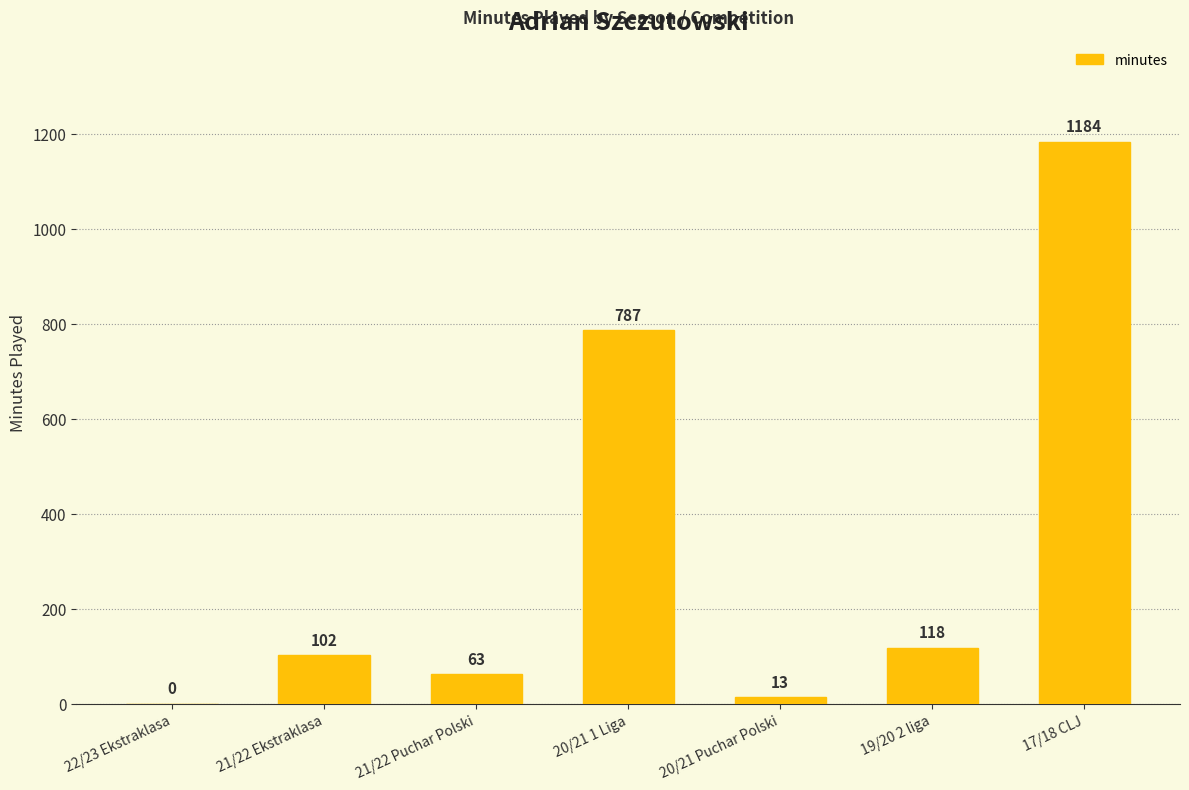

What is the average value?

324